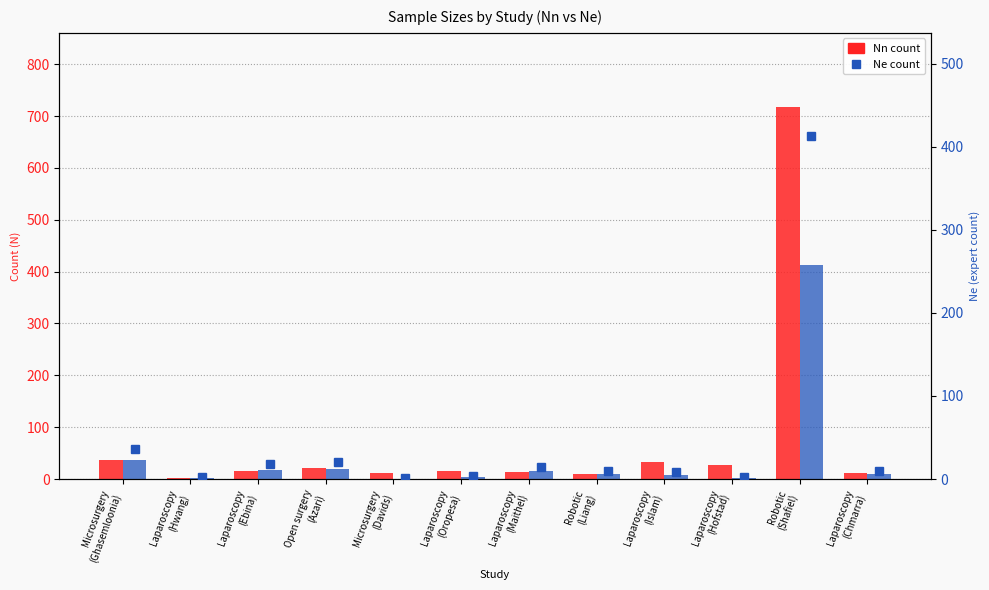

Between Laparoscopy
(Hwang) and Laparoscopy
(Islam), which series saw the biggest shift?

Nn (novice count)